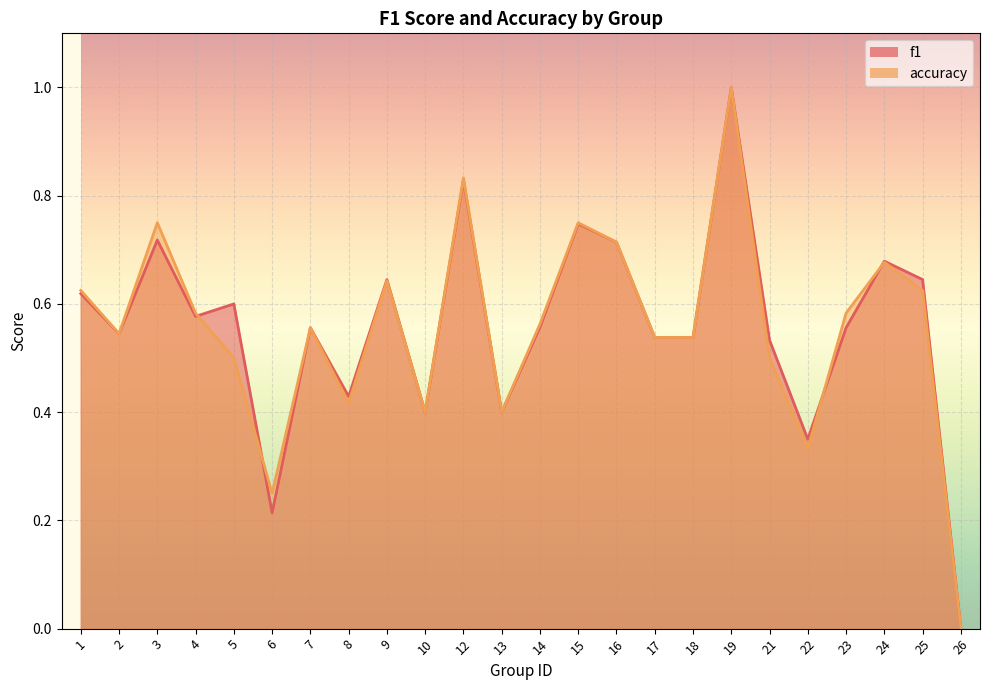

Is it true that f1 equals 0.5 at 18?

True